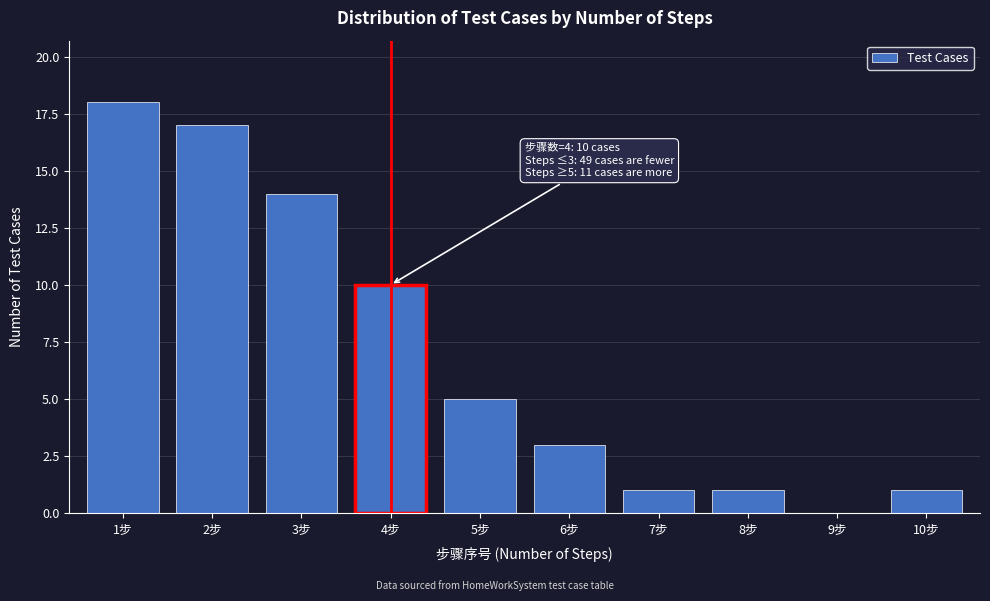

Reading left to right, what are all the values shown in this chart?

1步=18	2步=17	3步=14	4步=10	5步=5	6步=3	7步=1	8步=1	9步=0	10步=1